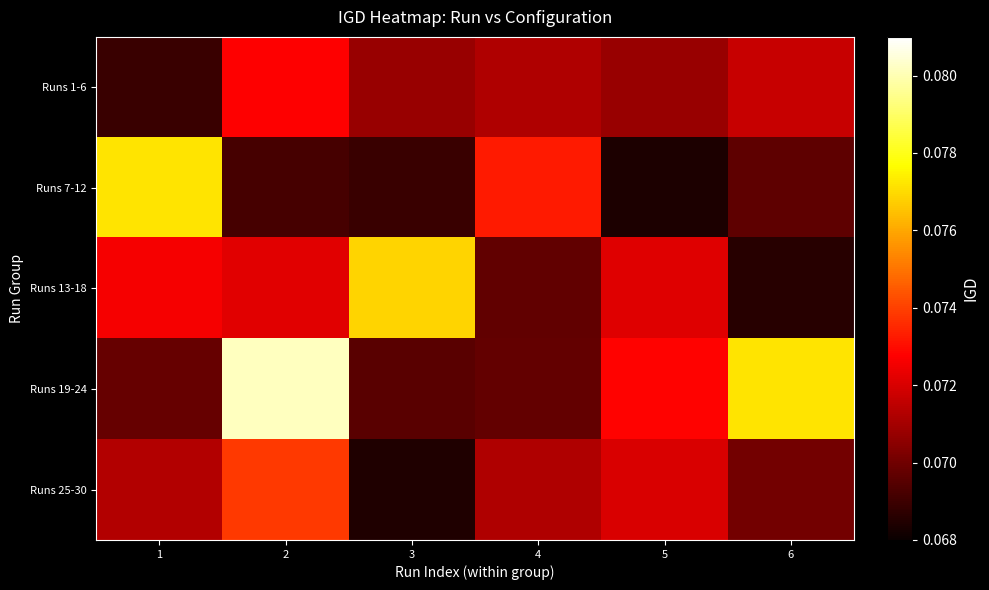

At 1, list the series in order from smallest to largest.

Runs 1-6, Runs 19-24, Runs 25-30, Runs 13-18, Runs 7-12